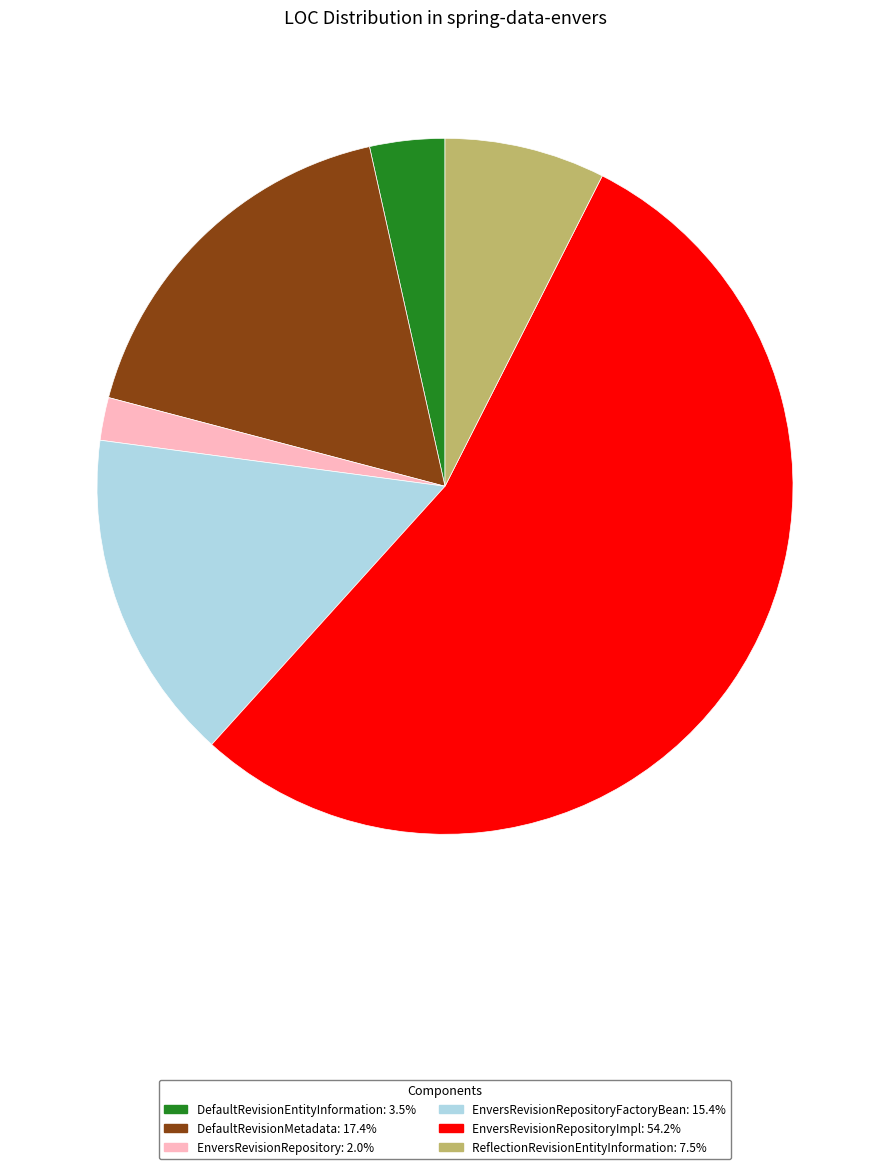

Approximately how many times larger is the value at EnversRevisionRepository: 2.0% compared to DefaultRevisionEntityInformation: 3.5%?

0.6